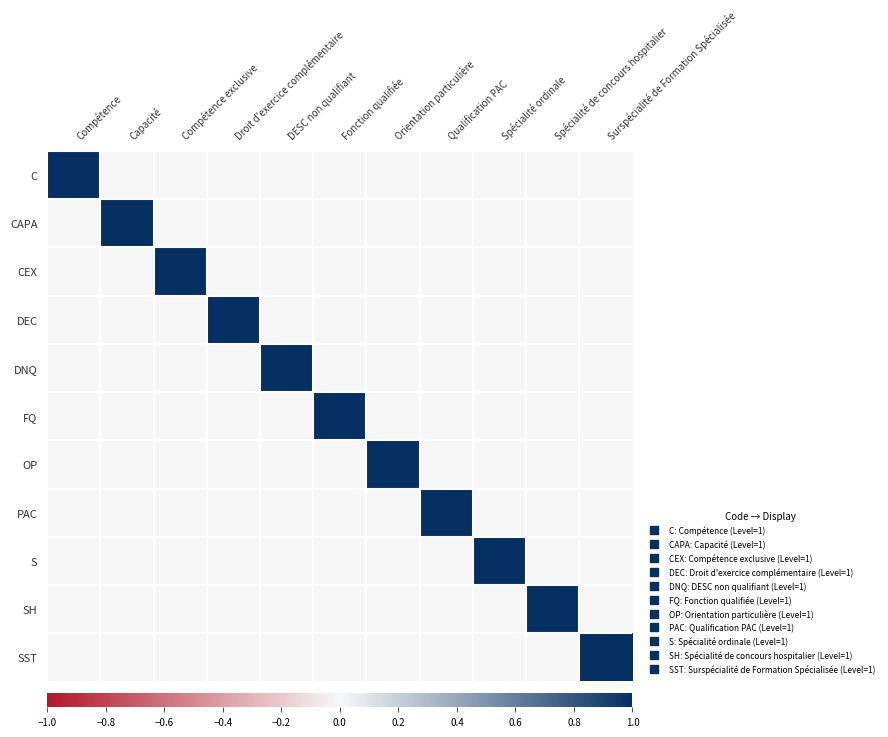

At which category does the chart reach its peak across all series?

Compétence